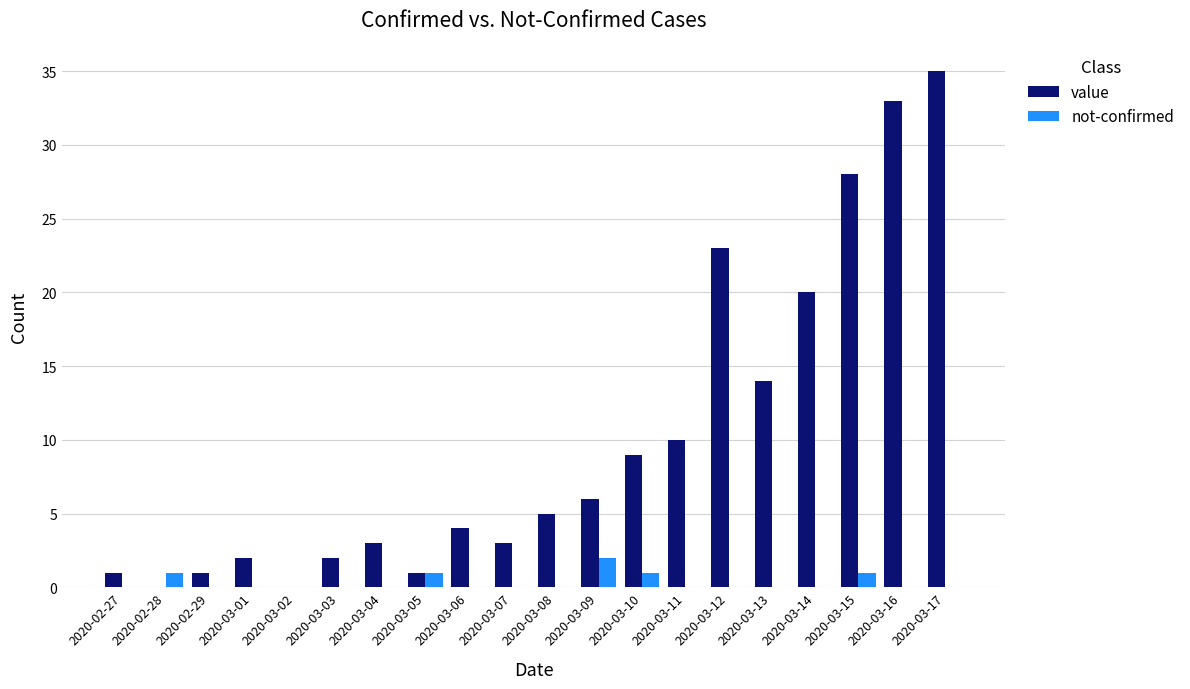

Reading right to left, list all the values displayed in this chart.

value: 2020-03-17=35	2020-03-16=33	2020-03-15=28	2020-03-14=20	2020-03-13=14	2020-03-12=23	2020-03-11=10	2020-03-10=9	2020-03-09=6	2020-03-08=5	2020-03-07=3	2020-03-06=4	2020-03-05=1	2020-03-04=3	2020-03-03=2	2020-03-02=0	2020-03-01=2	2020-02-29=1	2020-02-28=0	2020-02-27=1
not-confirmed: 2020-03-17=0	2020-03-16=0	2020-03-15=1	2020-03-14=0	2020-03-13=0	2020-03-12=0	2020-03-11=0	2020-03-10=1	2020-03-09=2	2020-03-08=0	2020-03-07=0	2020-03-06=0	2020-03-05=1	2020-03-04=0	2020-03-03=0	2020-03-02=0	2020-03-01=0	2020-02-29=0	2020-02-28=1	2020-02-27=0